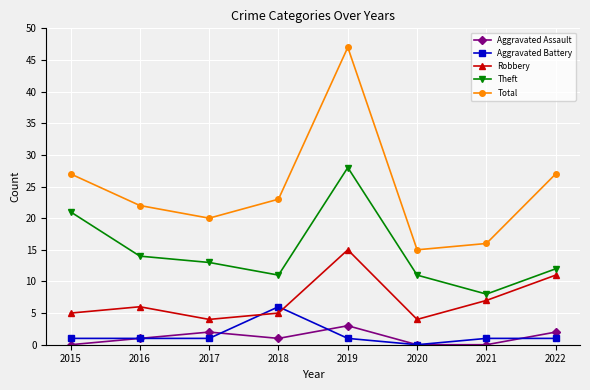

List the series in order of their peak value, lowest first.

Aggravated Assault, Aggravated Battery, Robbery, Theft, Total